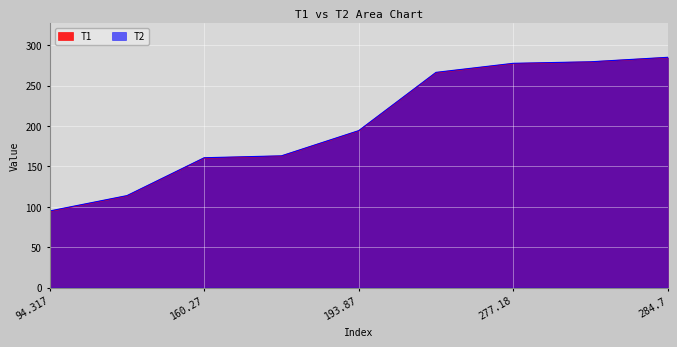

At which category is the sum across all series the highest?

284.7